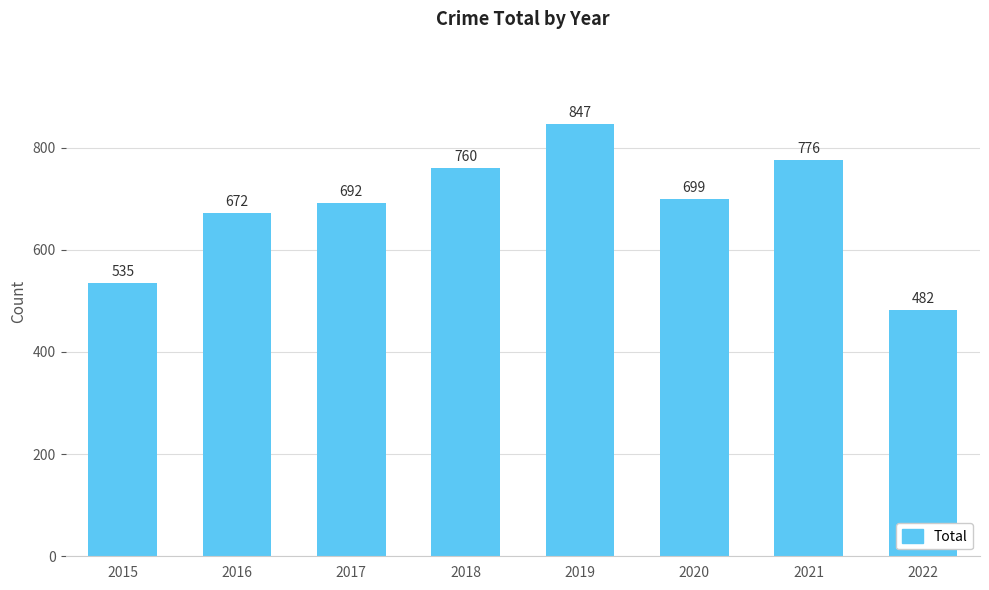

What is the greatest value displayed?

847